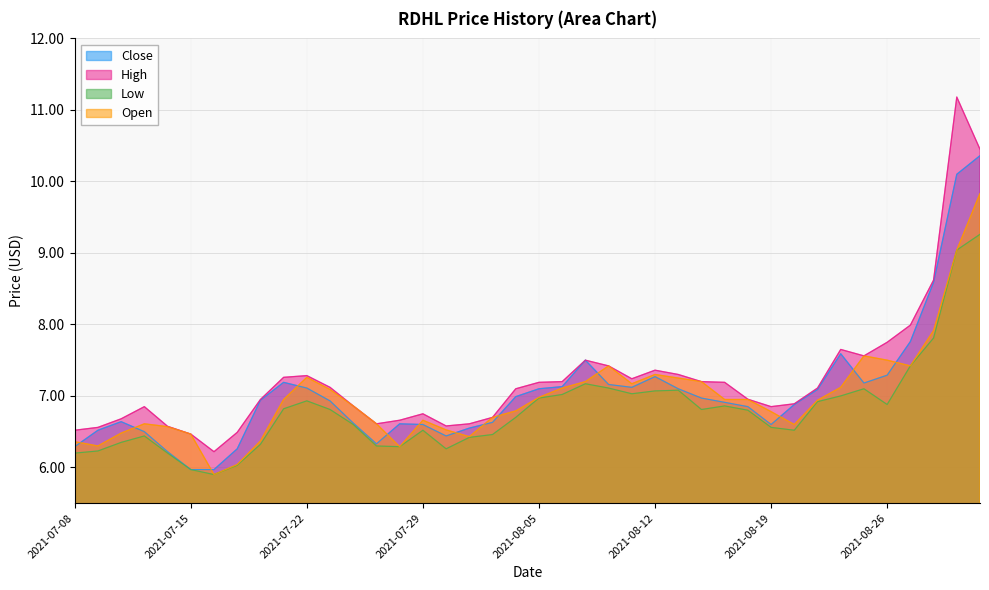

Which series changed the most between 2021-07-13 and 2021-08-06?

close